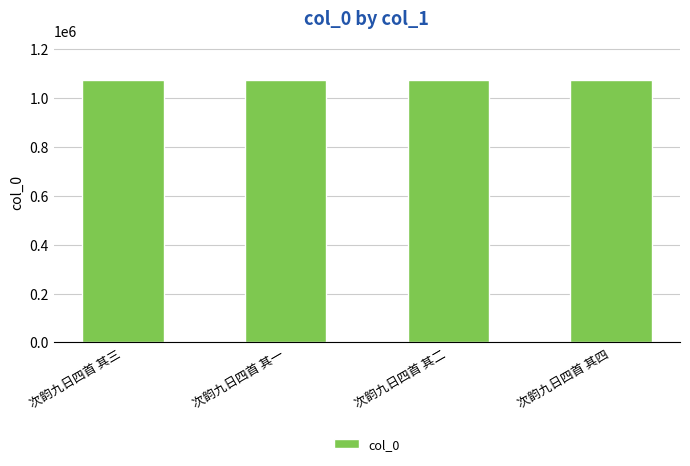

What value does the data have at 次韵九日四首 其一?

1072308